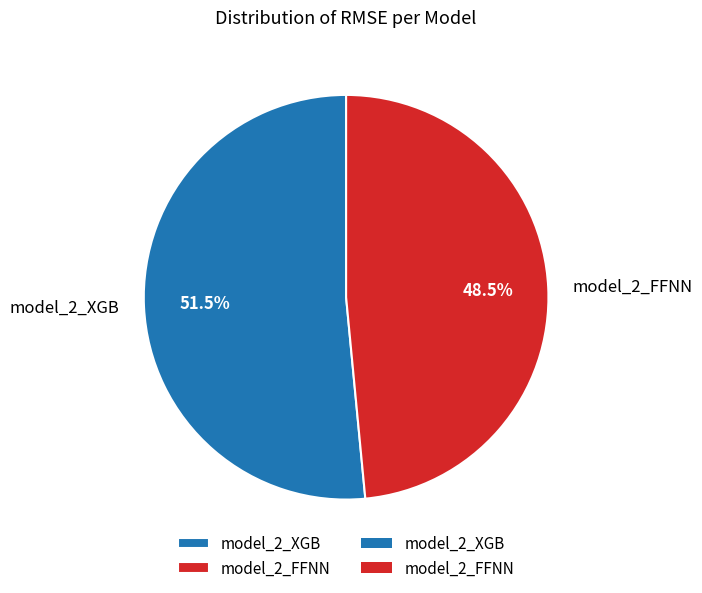

What is the smallest slice in the pie chart?

model_2_FFNN